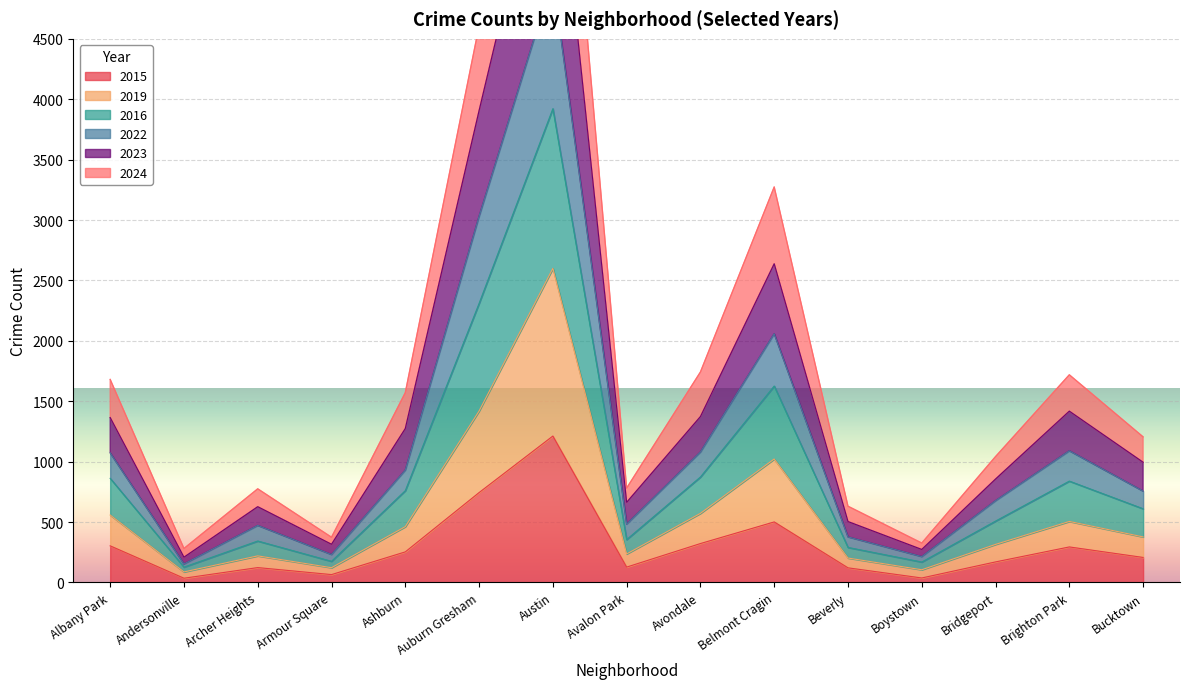

The 2015 series shows 744 at Auburn Gresham. True or false?

True